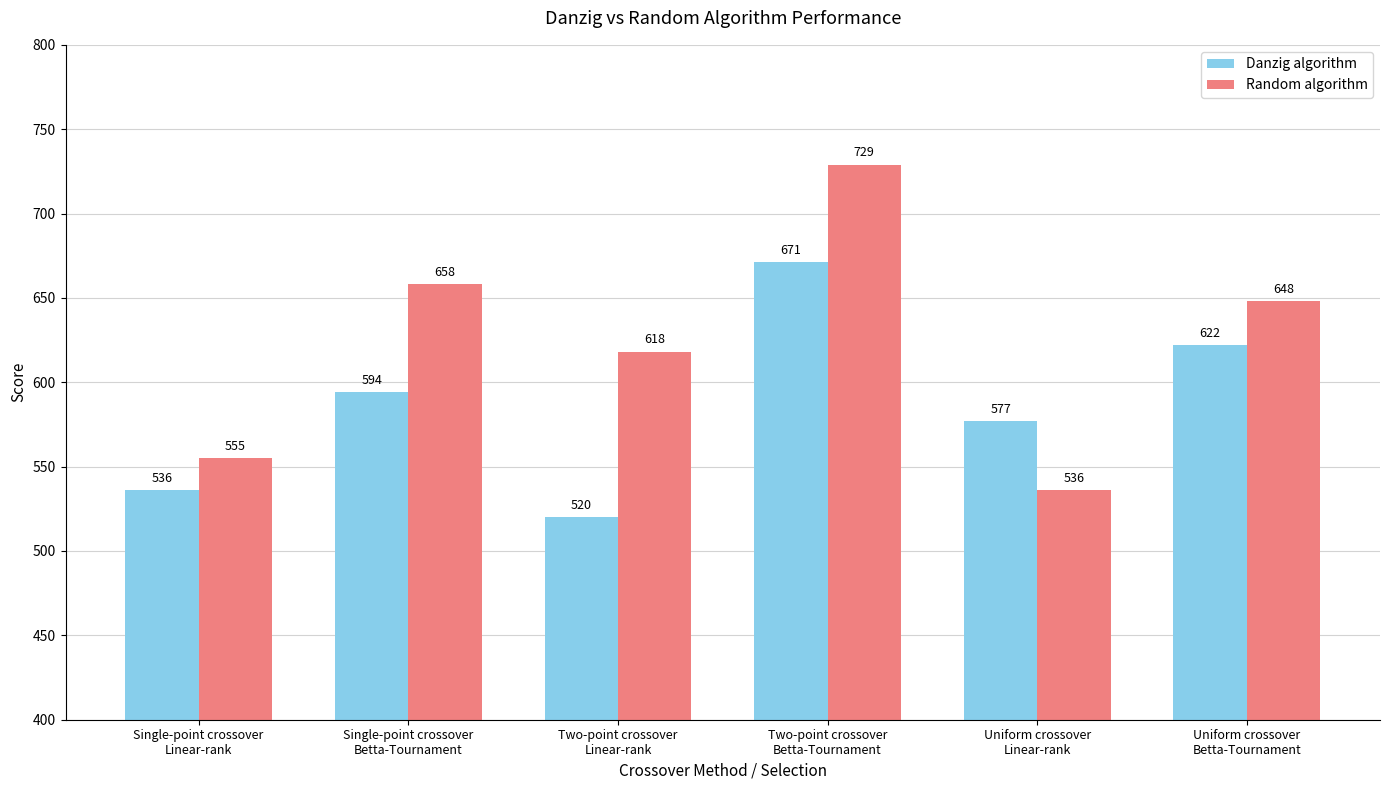

Which series has the widest spread of values?

Random algorithm